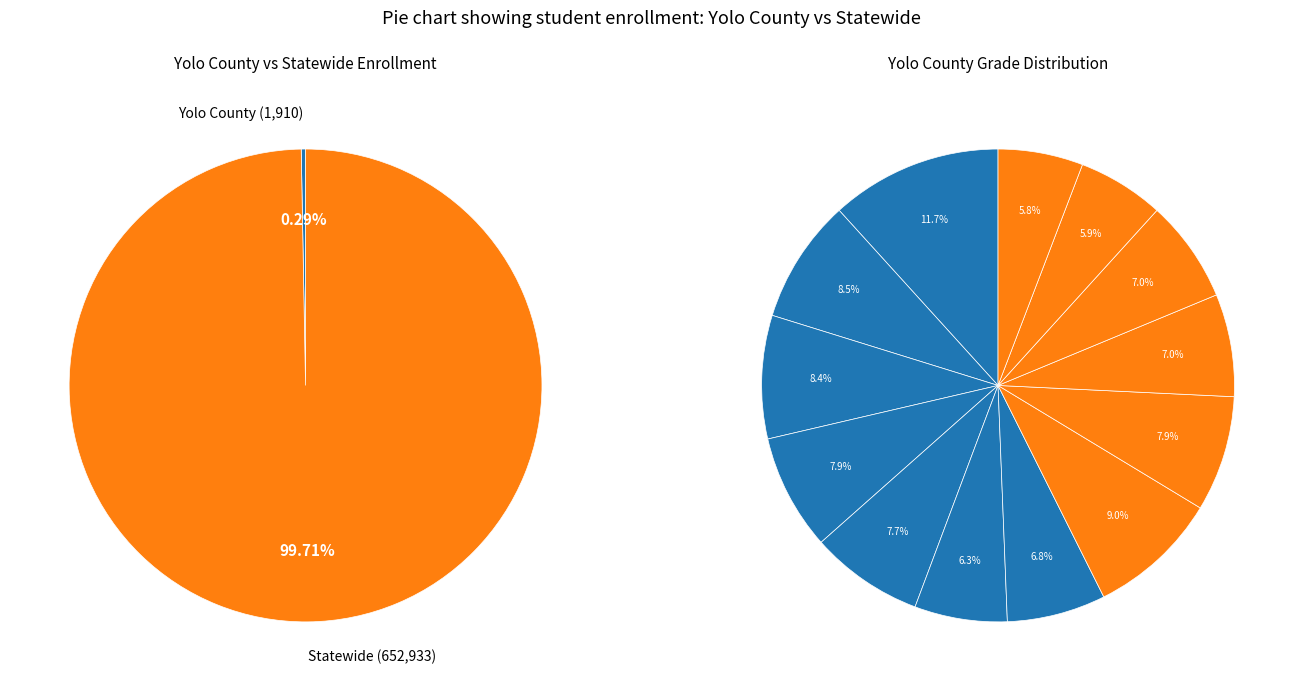

To the nearest percent, what is the difference between the Statewide and Yolo County slice percentages?

99%